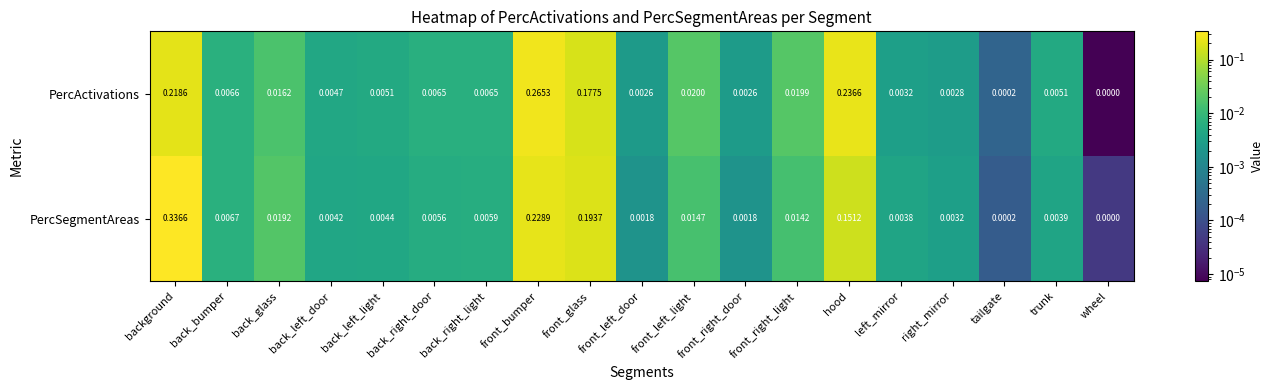

Rank the series at front_left_light from lowest to highest value.

PercSegmentAreas, PercActivations